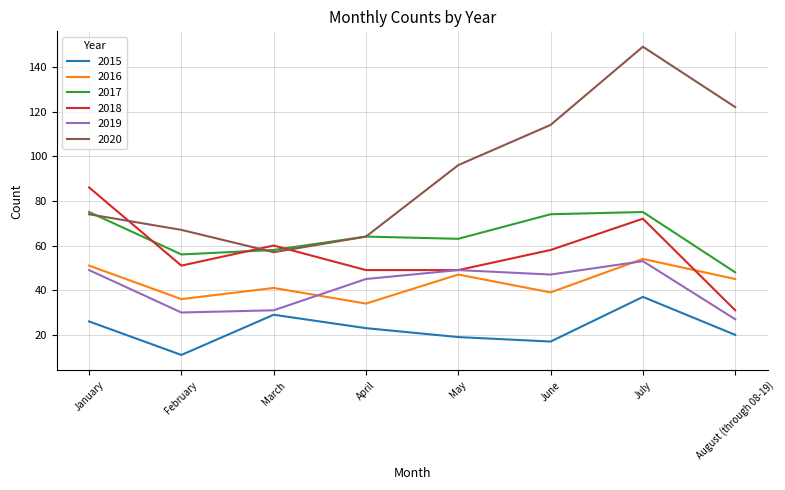

What is the difference between the second highest and minimum values in the 2019 series?

22